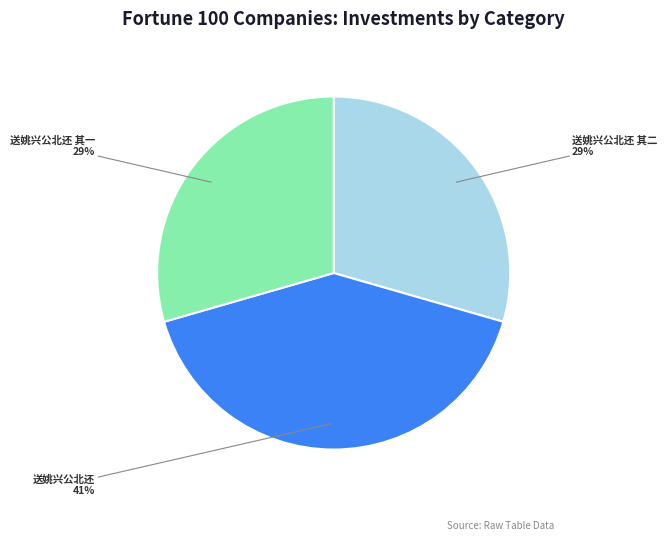

Count the number of slices in the pie.

3